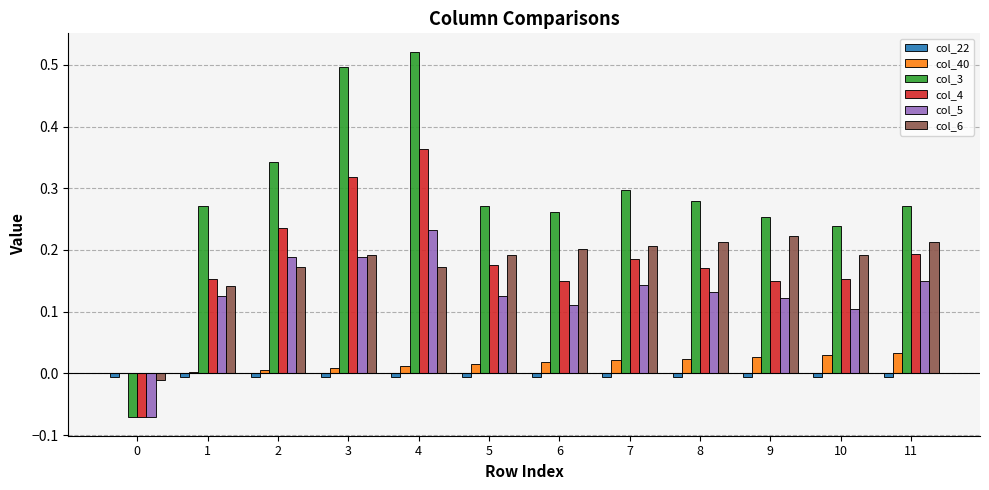

Between 4 and 8, which series saw the biggest shift?

col_3